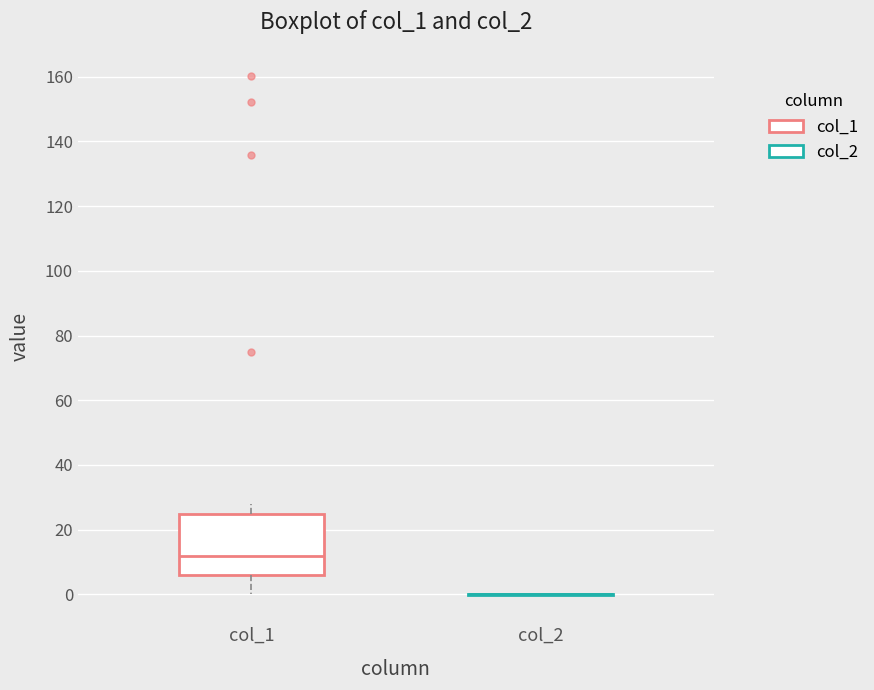

Reading left to right, transcribe this box plot: for each box, give where its median line is, the range the box spans, and where its two whiskers end, as read against the y-axis. The values are not printed on the chart, so give them approximately, as read against the axis.

col_1: median 12, box 6 to 24, whiskers 0 to 28
col_2: box collapsed to a line at 0, whiskers 0 to 0